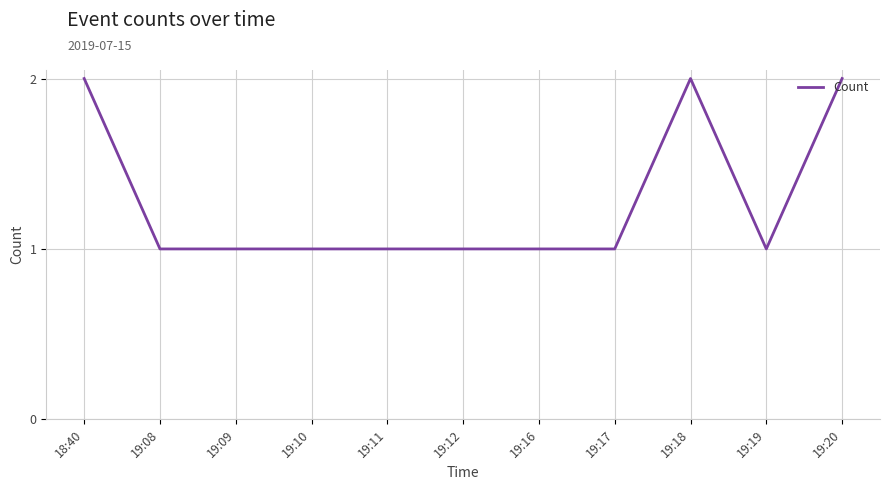

Reading left to right, transcribe all the data shown in this chart.

18:40=2	19:08=1	19:09=1	19:10=1	19:11=1	19:12=1	19:16=1	19:17=1	19:18=2	19:19=1	19:20=2